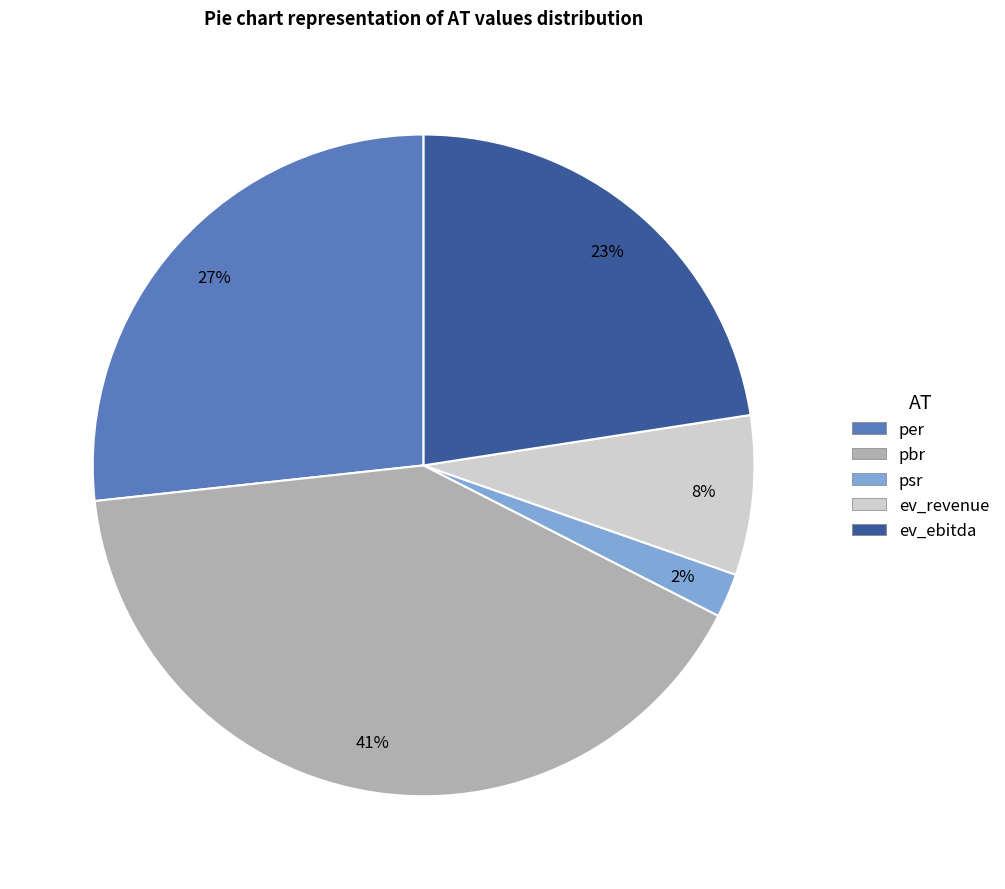

True or false: per accounts for 37% of the total.

False